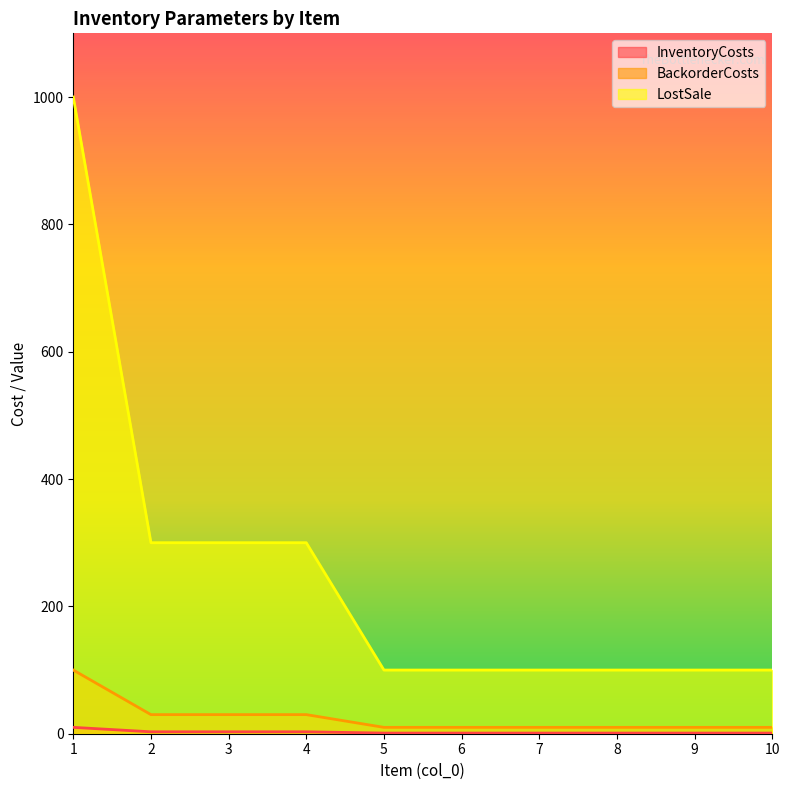

What is the difference between the maximum and second lowest values in the LostSale series?

900